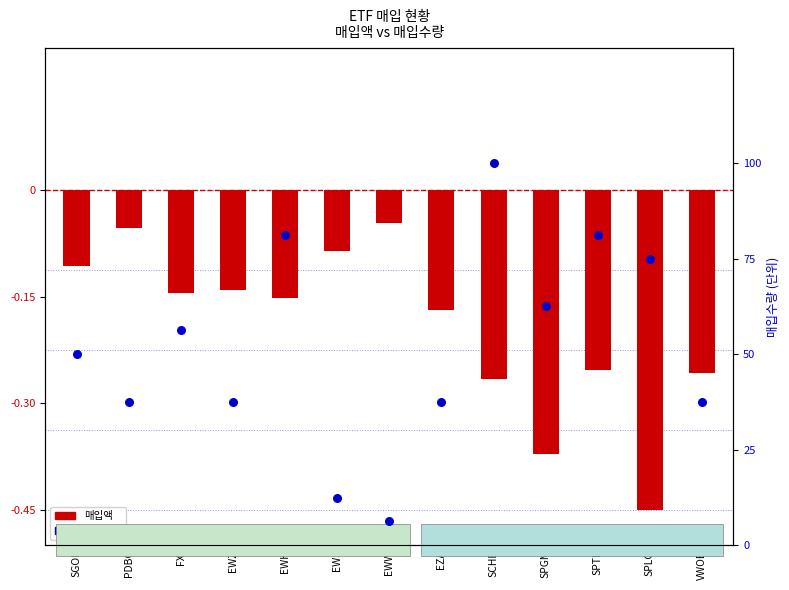

At which category is the sum across all series the highest?

SCHE